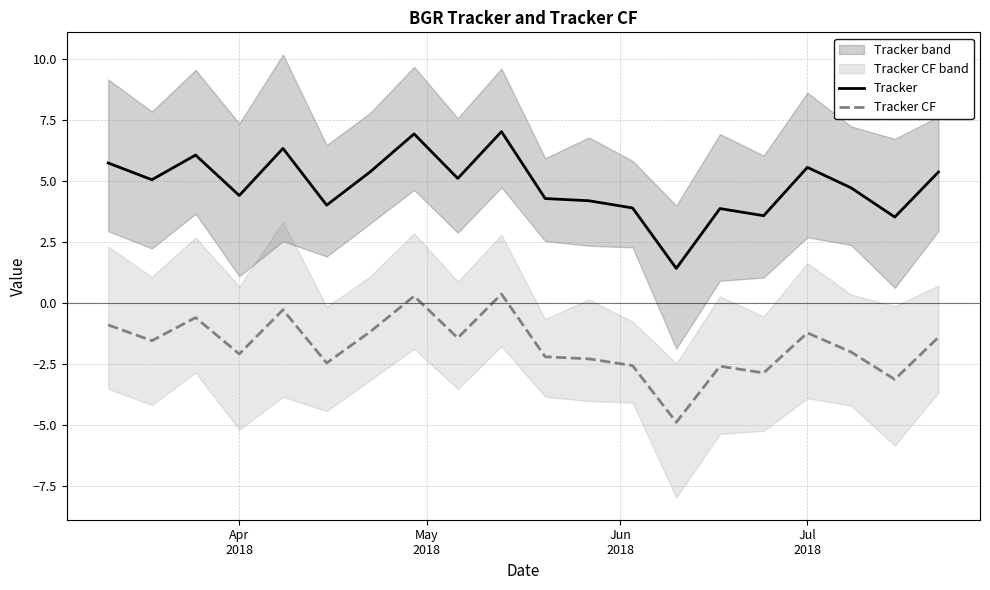

True or false: Tracker CF and Tracker intersect in this chart.

False